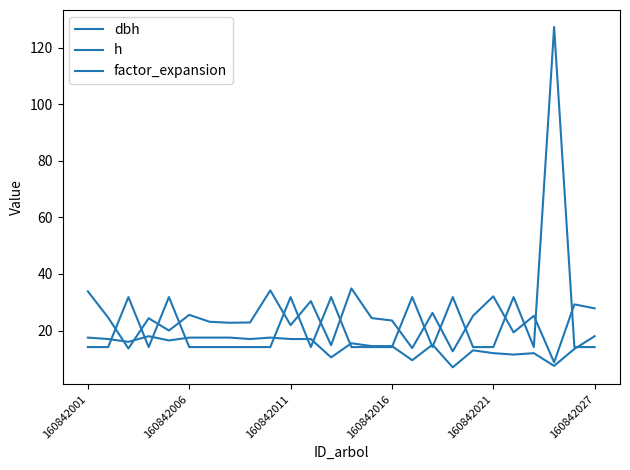

How many distinct data groups are displayed?

3